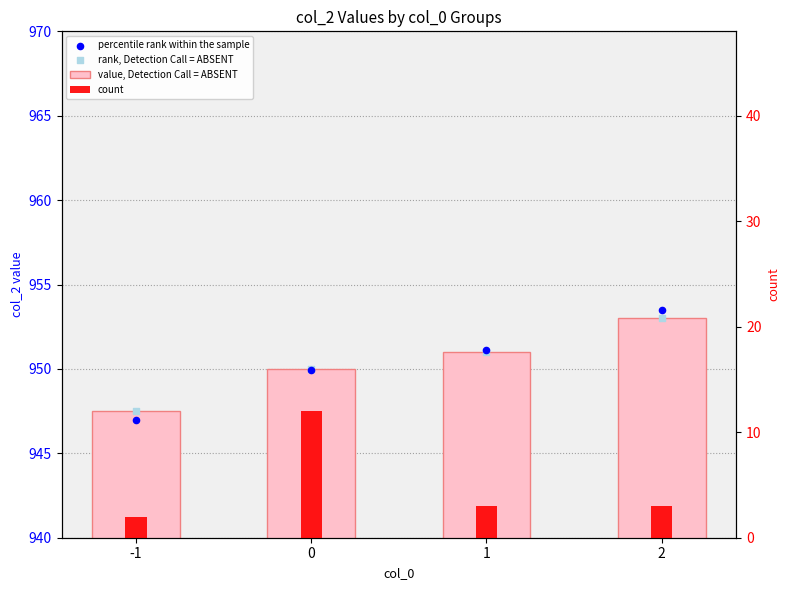

What are all the series names shown in the legend?

value, Detection Call = ABSENT, percentile rank within the sample, rank, Detection Call = ABSENT, count